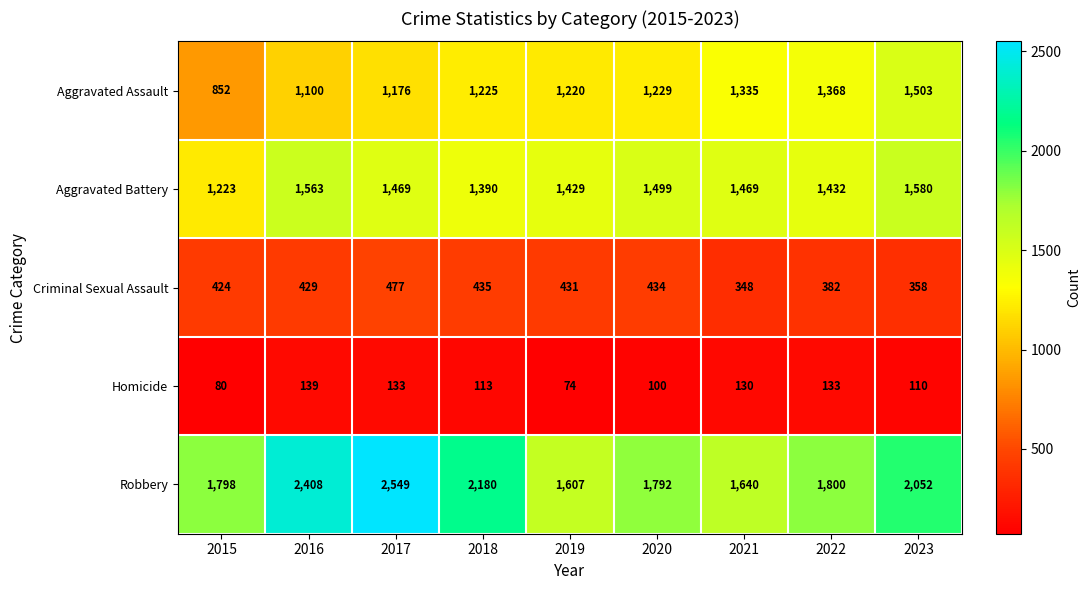

Count the number of categories in the chart.

9